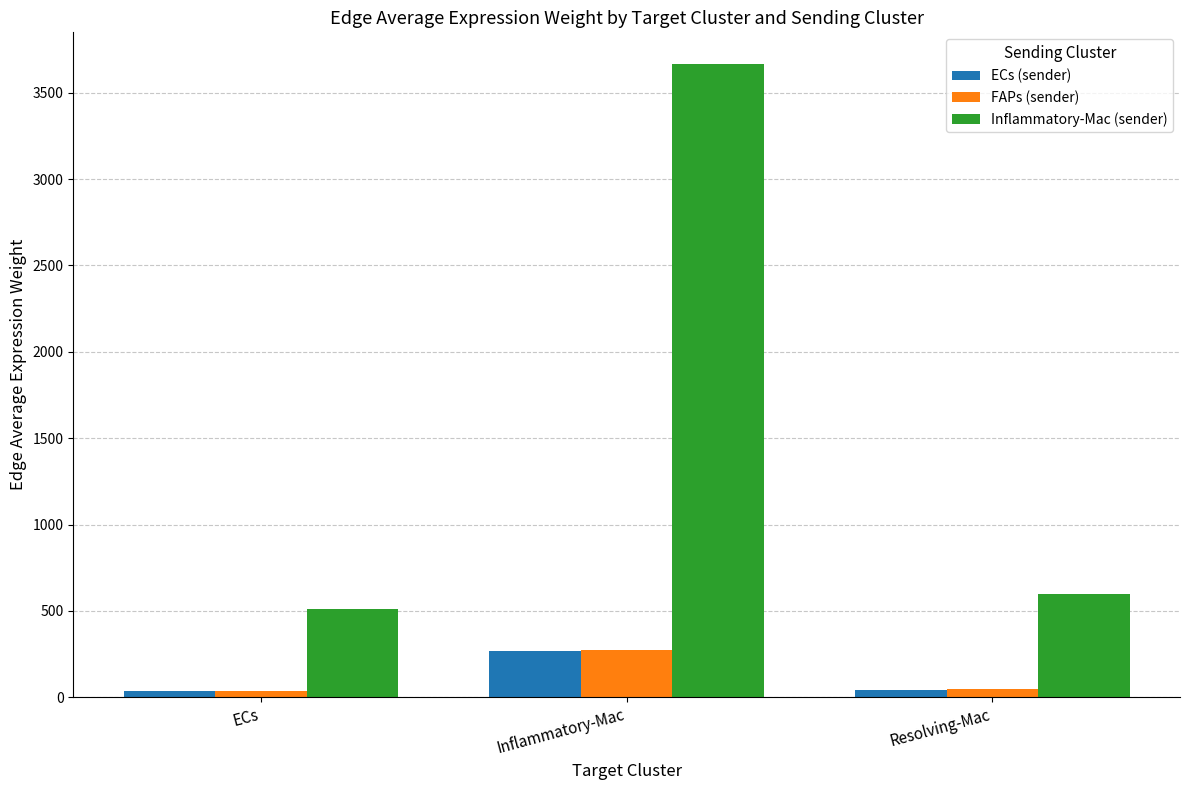

At which label is ECs (sender) closest to 152?

Resolving-Mac